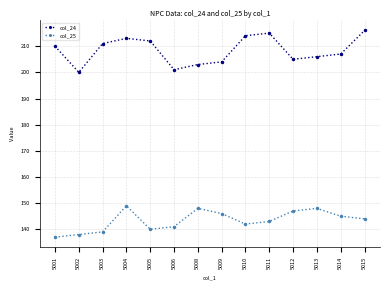

Does the chart have visible grid lines?

Yes